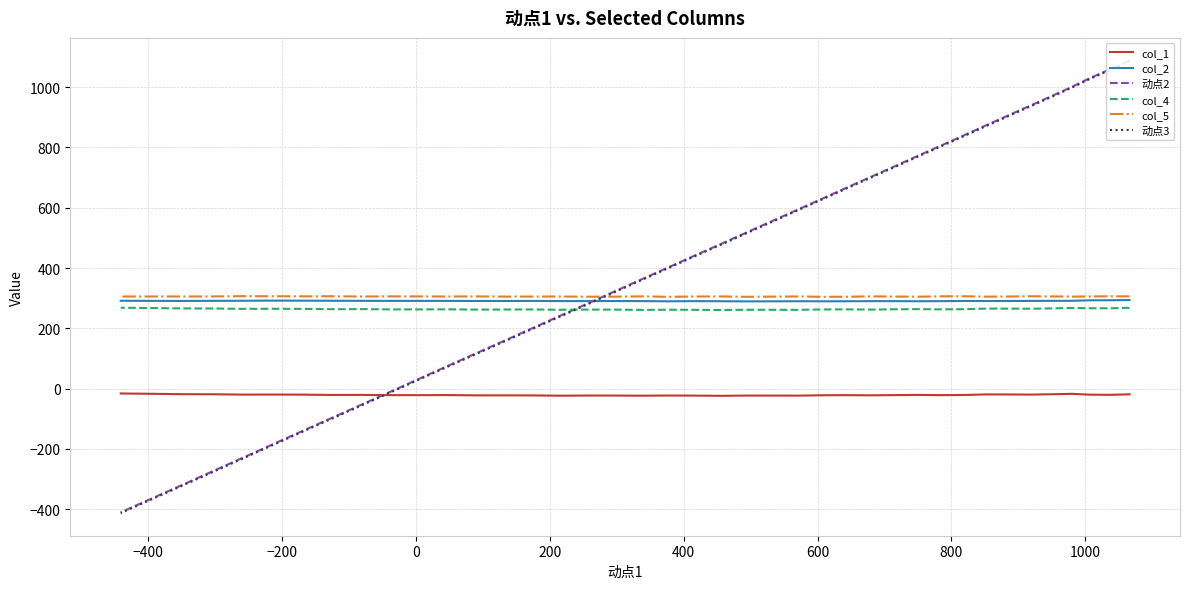

What is the difference between the maximum and minimum values in the col_5 series?

2.1